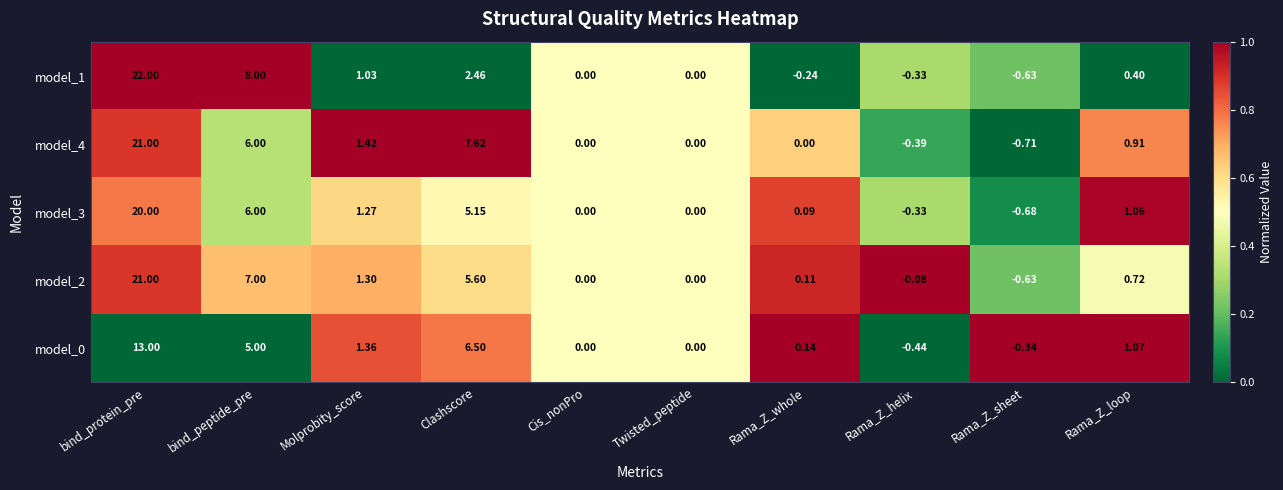

Which category has the lowest value in the model_0 series?

Rama_Z_helix